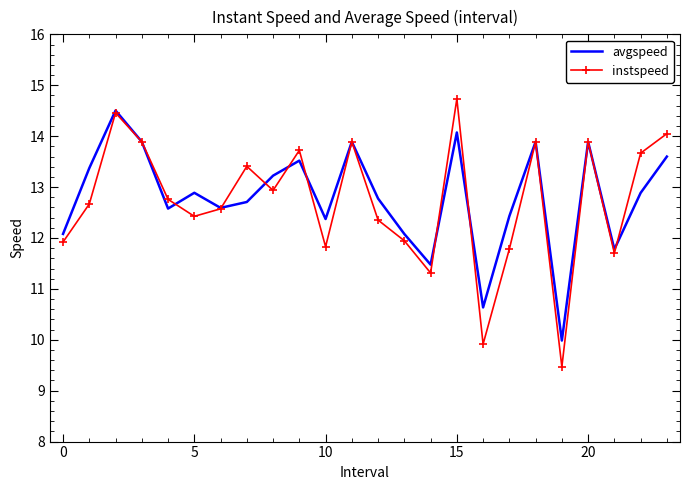

What is the maximum value shown in the chart?

14.7